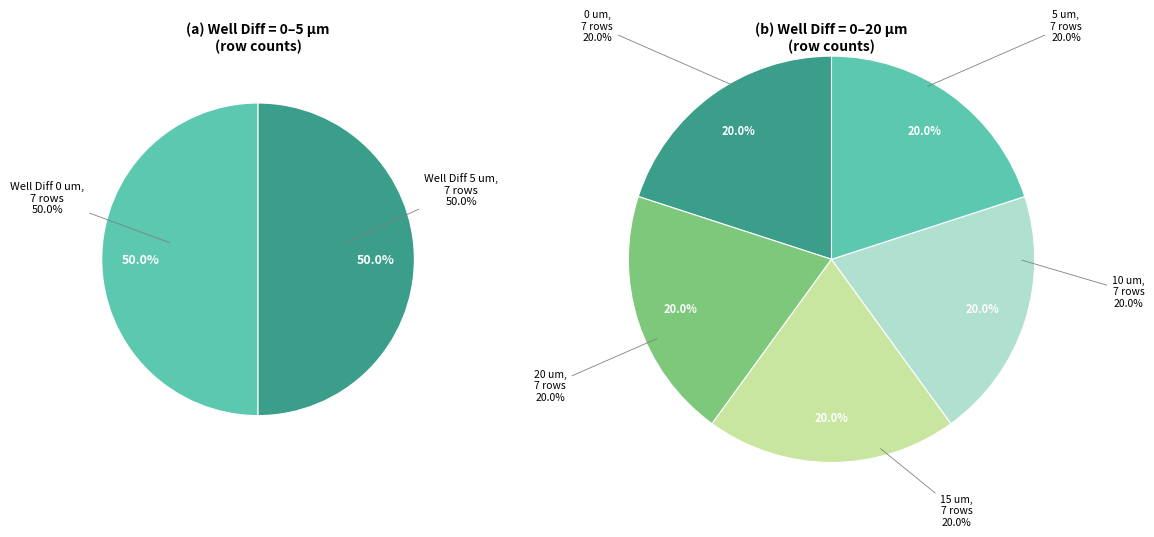

Rank the categories by value from highest to lowest.

20, 15, 10, 5, 0